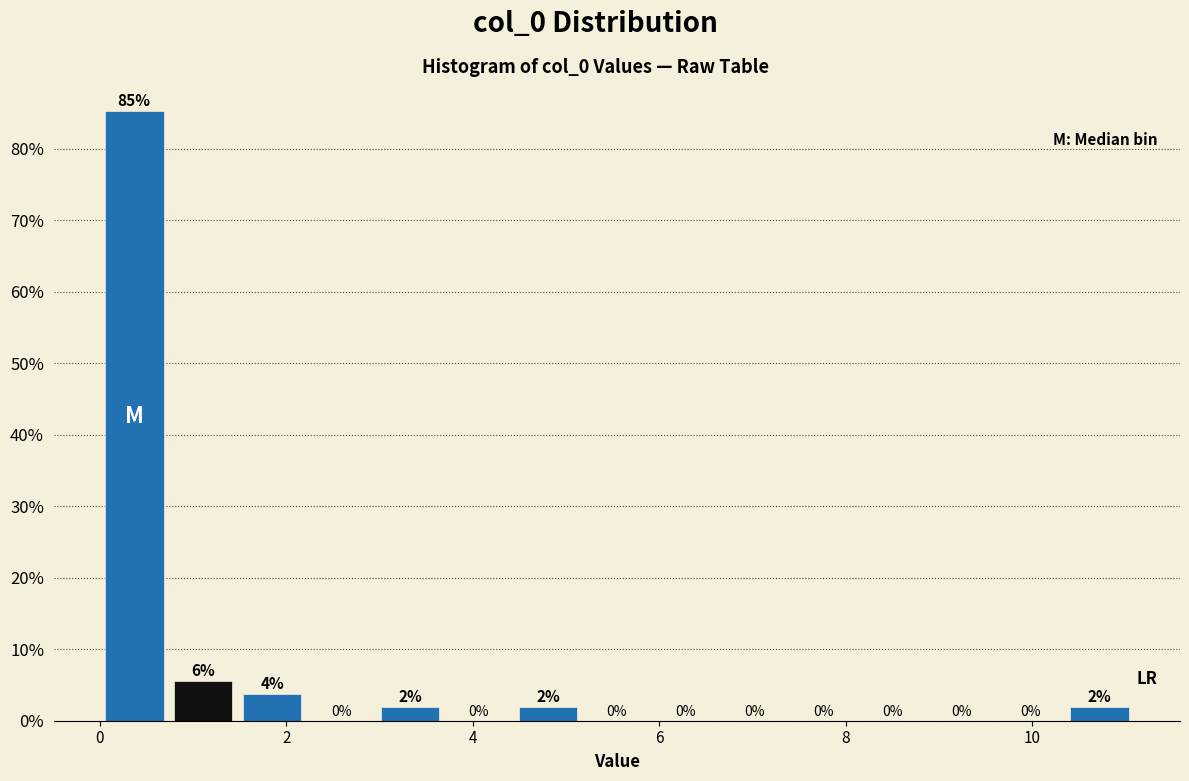

Around what value on the x-axis is the tallest bar? Give the approximate position of its centre, as read against the axis.

0.4